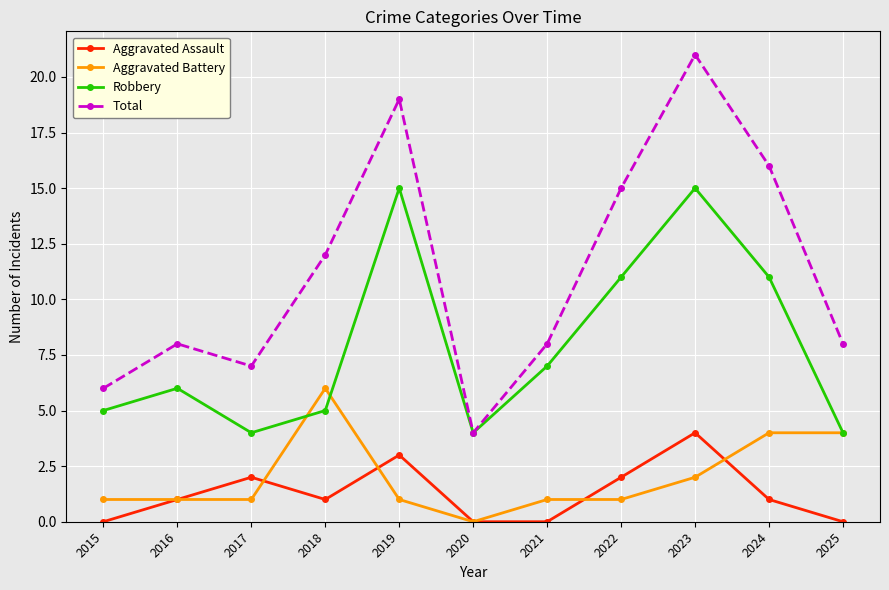

True or false: Aggravated Assault and Robbery cross at least once.

False